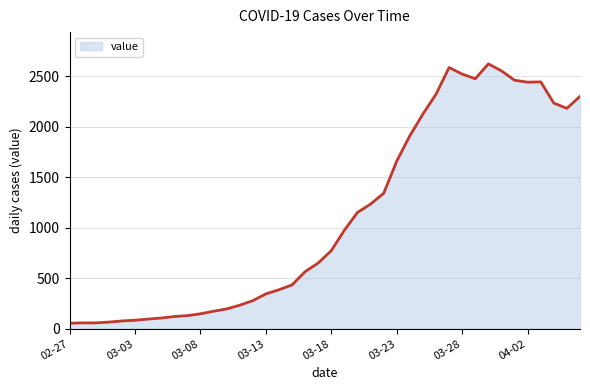

What is the difference between the maximum and minimum values?

2566